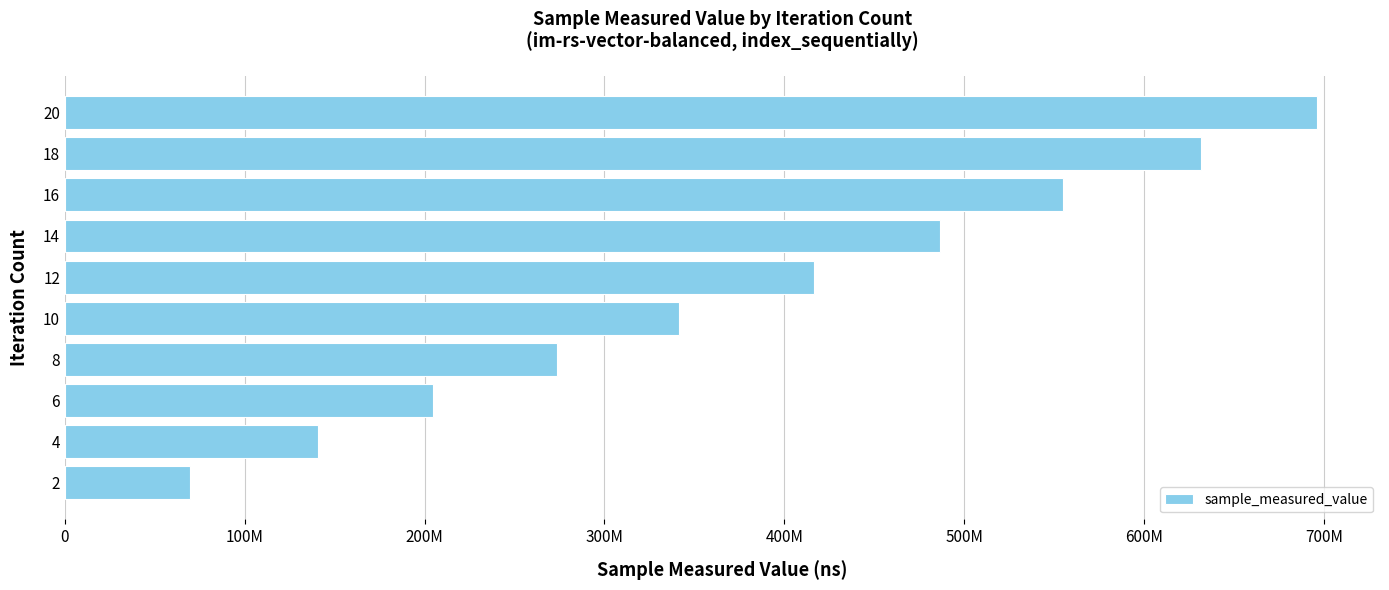

Rank the categories by value from lowest to highest.

2, 4, 6, 8, 10, 12, 14, 16, 18, 20